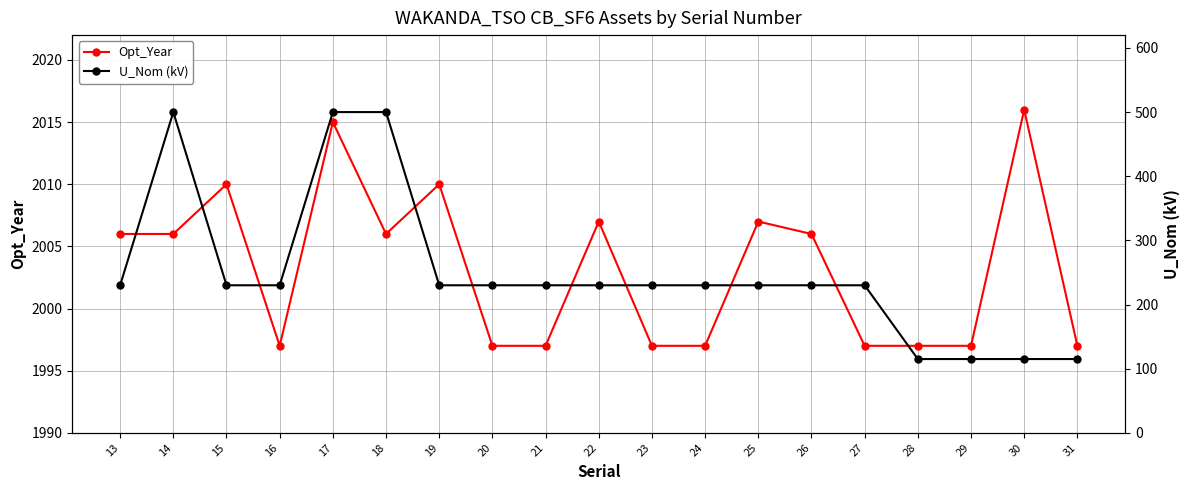

What are all the series names shown in the legend?

Opt_Year, U_Nom (kV)